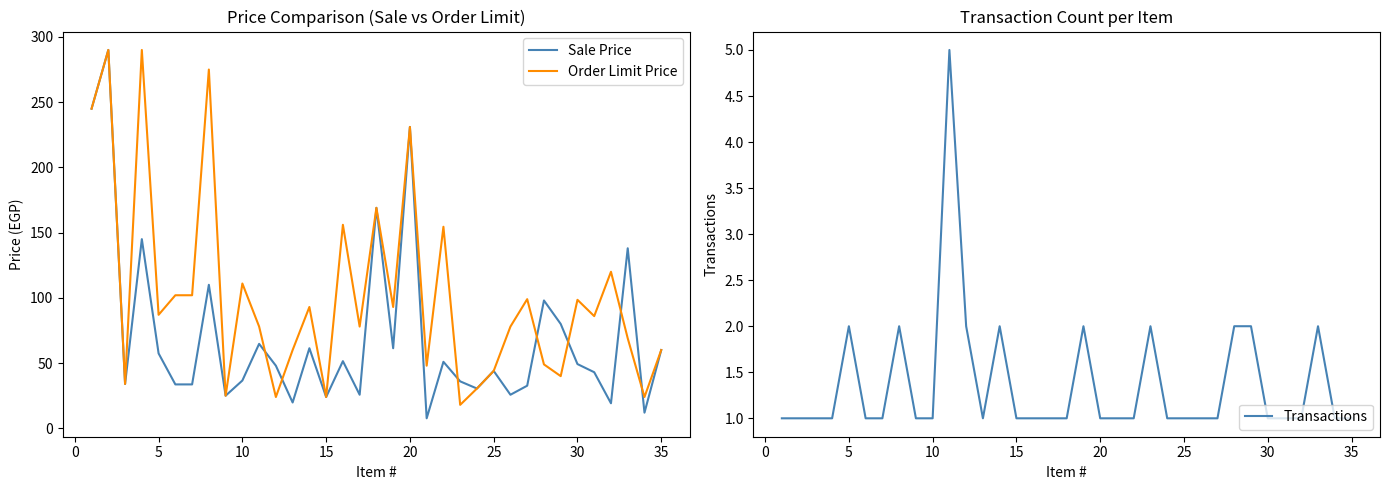

What is the lowest value of the Sale Price series?

7.7